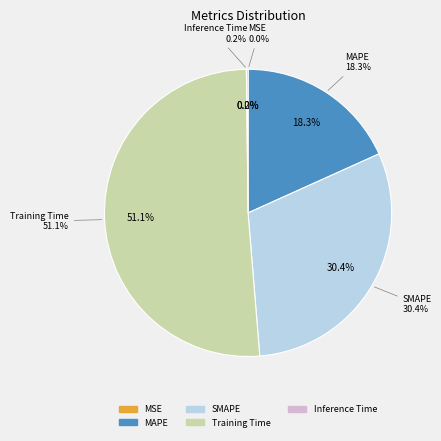

Count the number of slices in the pie.

5